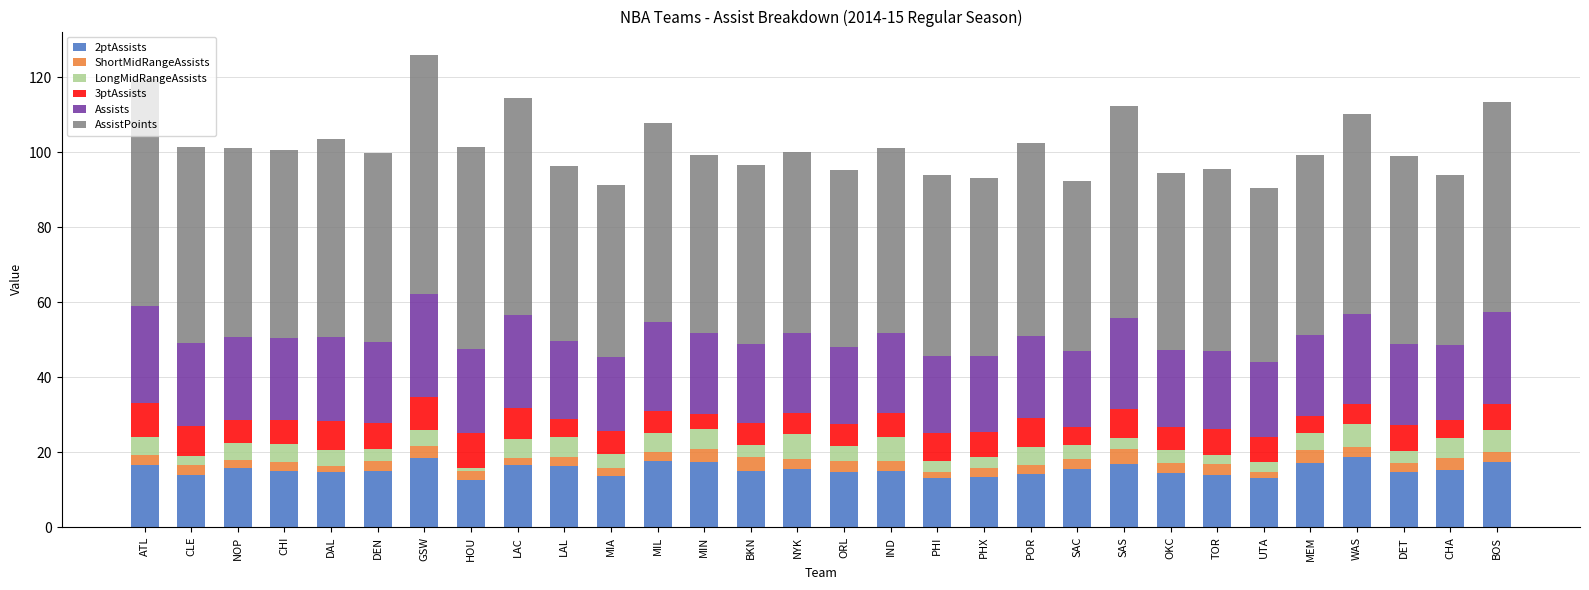

What is the total value across all series at MEM?

99.2